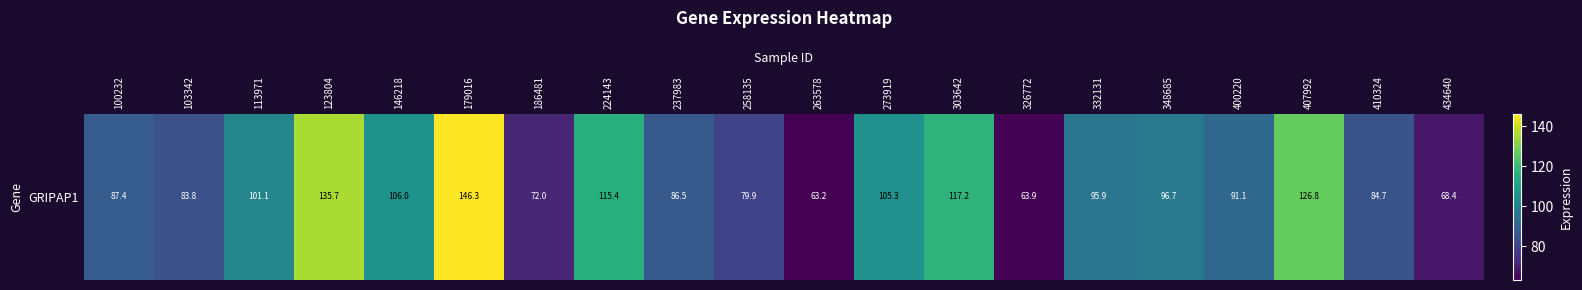

At which category does the chart reach its minimum across all series?

263578